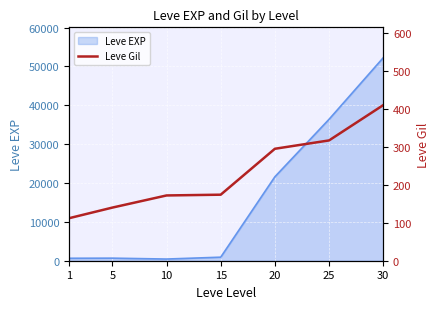

How many values exceed 174?

3